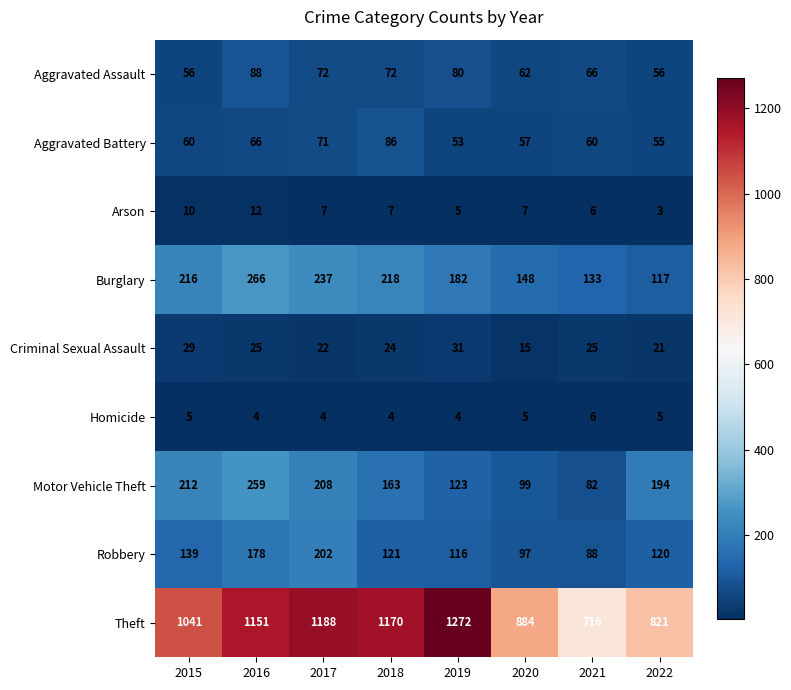

What is the spread (max minus min) of values at 2019?

1268